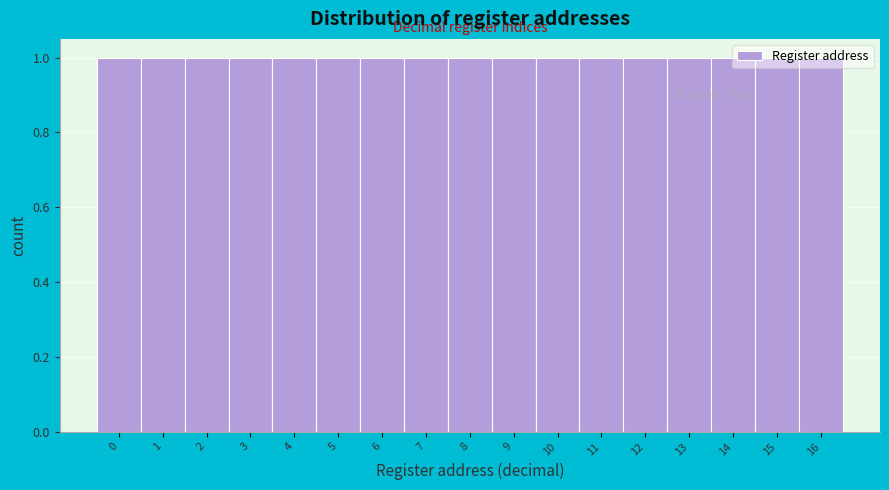

What is the height of the bar covering 1.5 to 2.5 on the x-axis? The values are not printed on the chart, so give them approximately, as read against the axis.

1